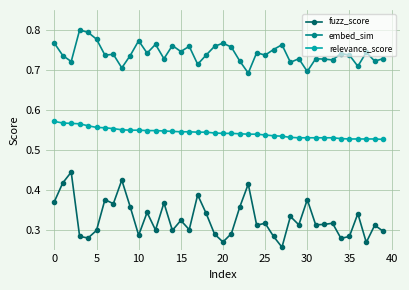

True or false: fuzz_score has more than 0 points higher than both neighbors.

True